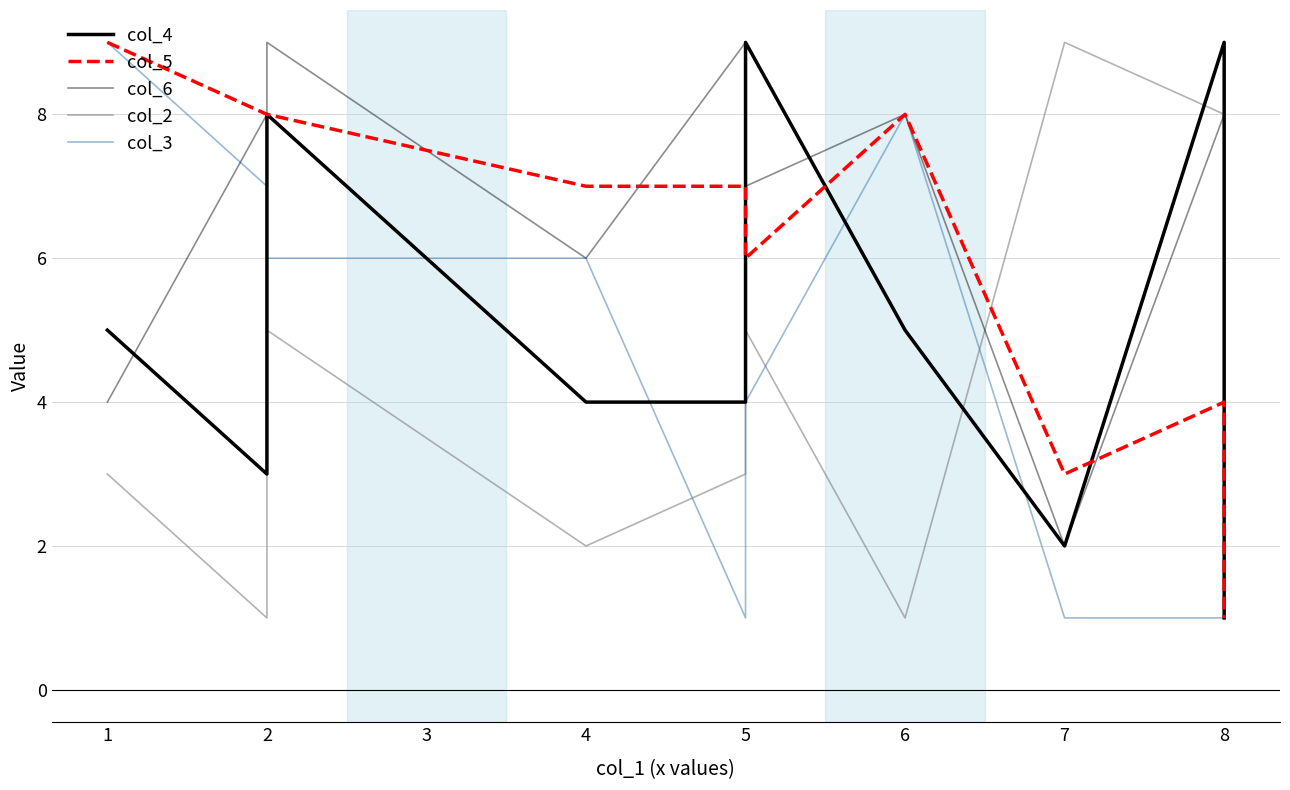

What is the maximum value for col_4?

9